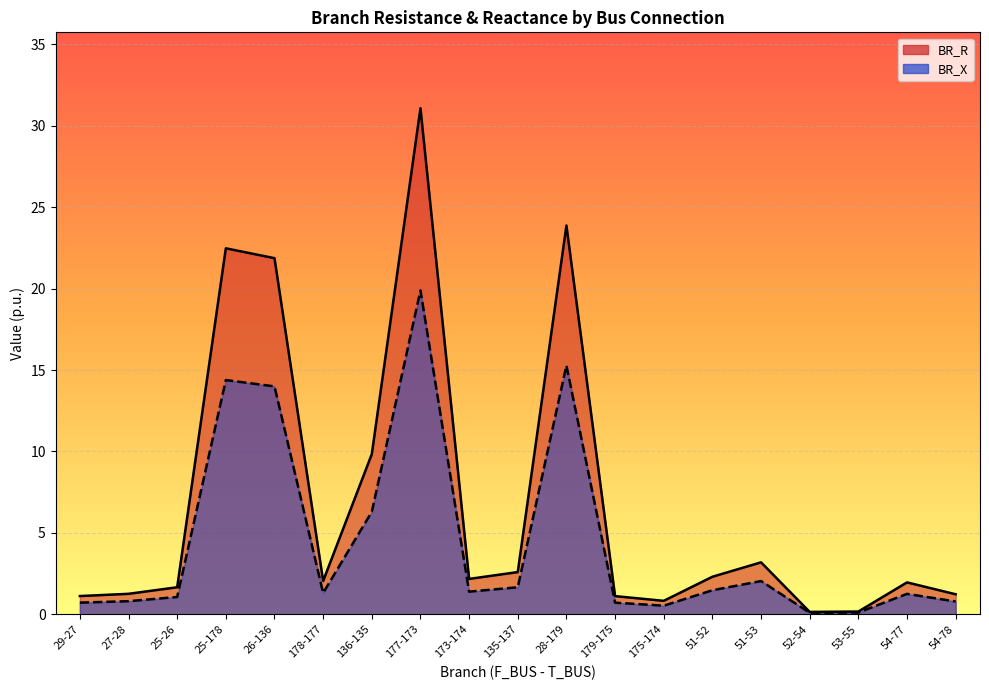

What is the value of the BR_R point at the 19th from the left?

1.2